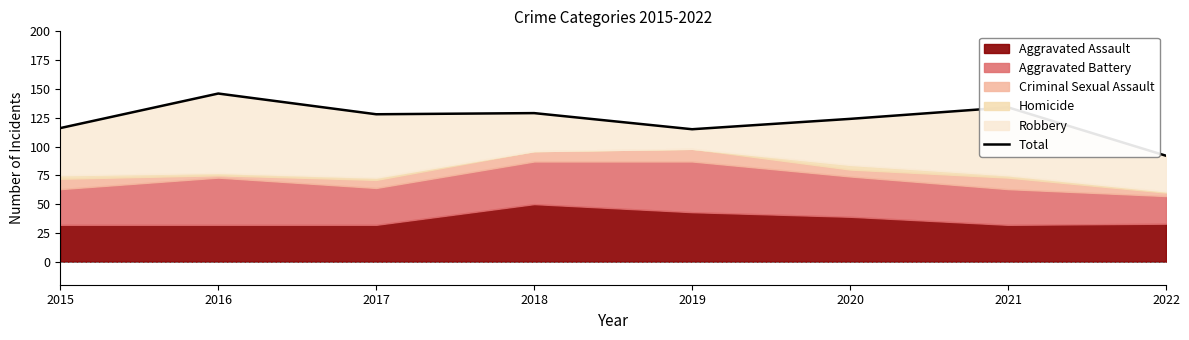

What is the maximum value shown in the chart?

146